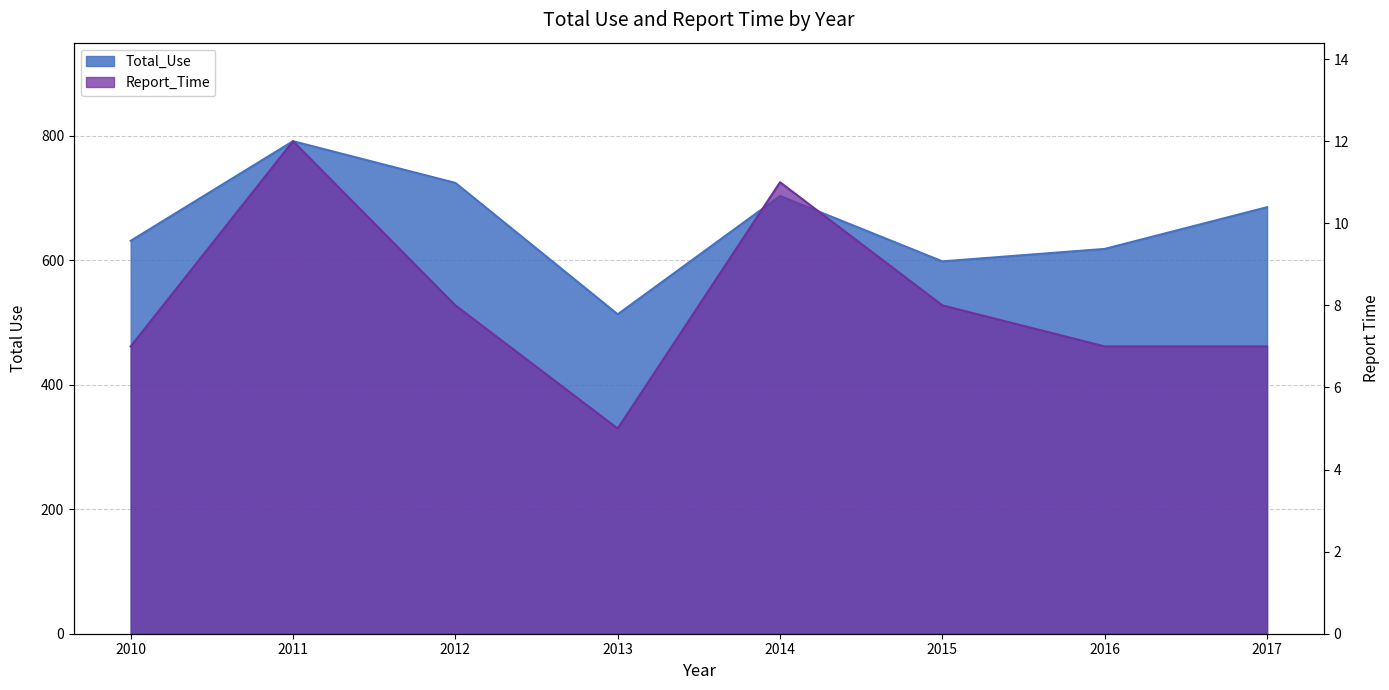

Where is Total_Use nearest to the value 652?

2010